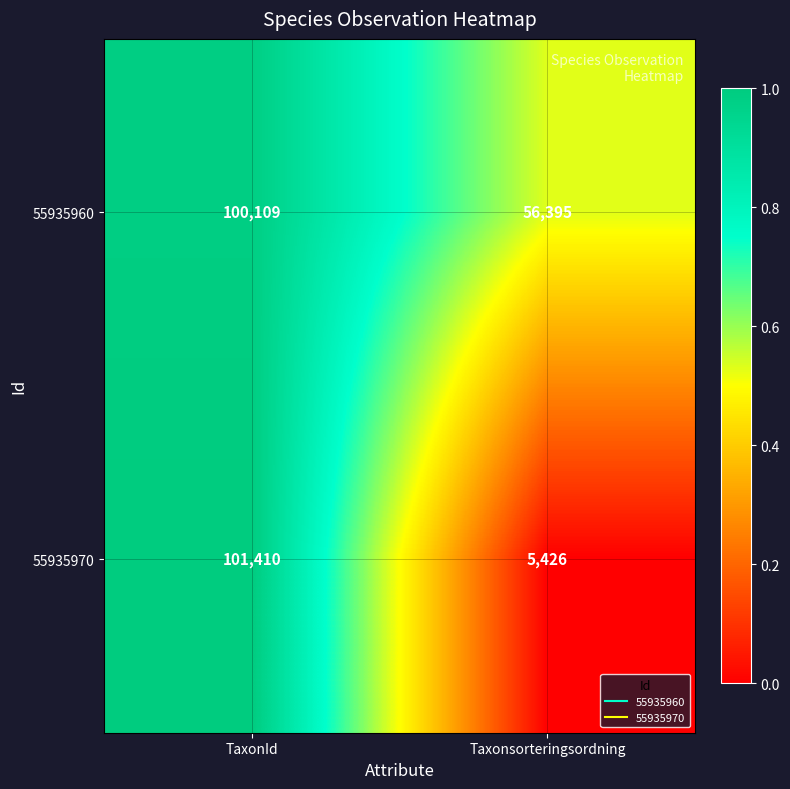

Is it true that 55935970 equals 2608 at Taxonsorteringsordning?

False